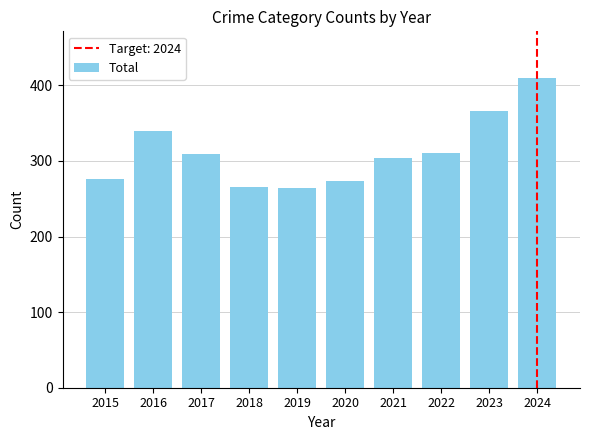

What is the value of the 8th bar from the left?

310